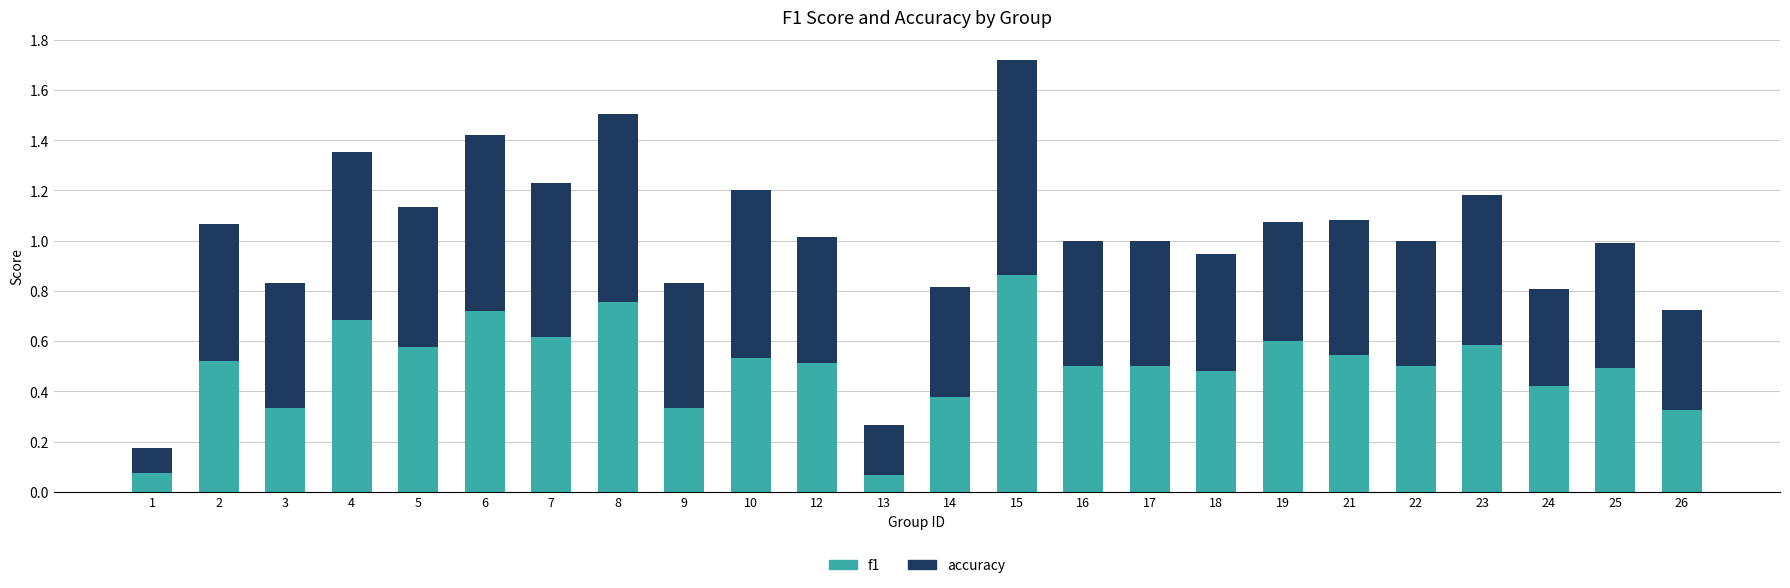

What are all the series names shown in the legend?

f1, accuracy